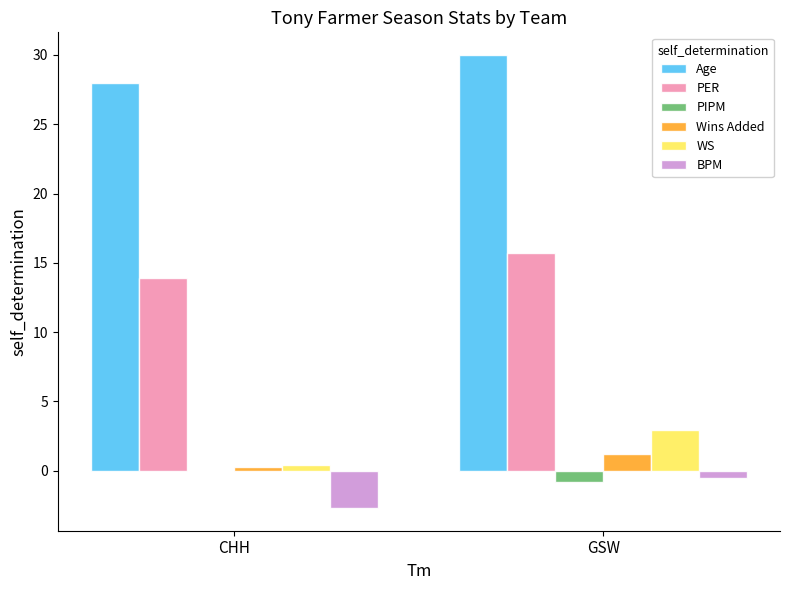

What is the average value of the BPM series?

-1.6